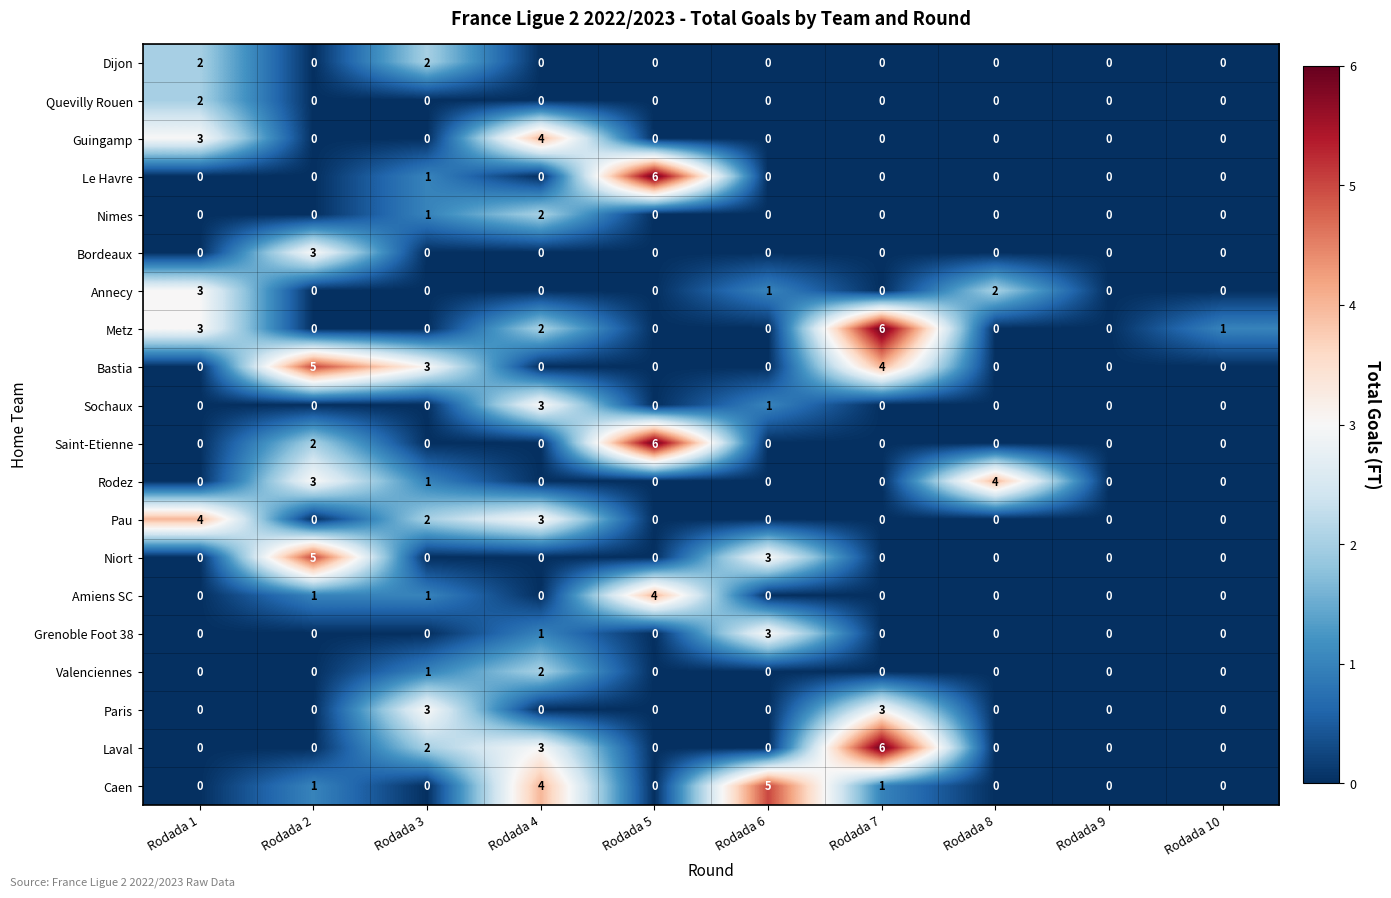

What is the difference between the maximum and minimum values in the Sochaux series?

3